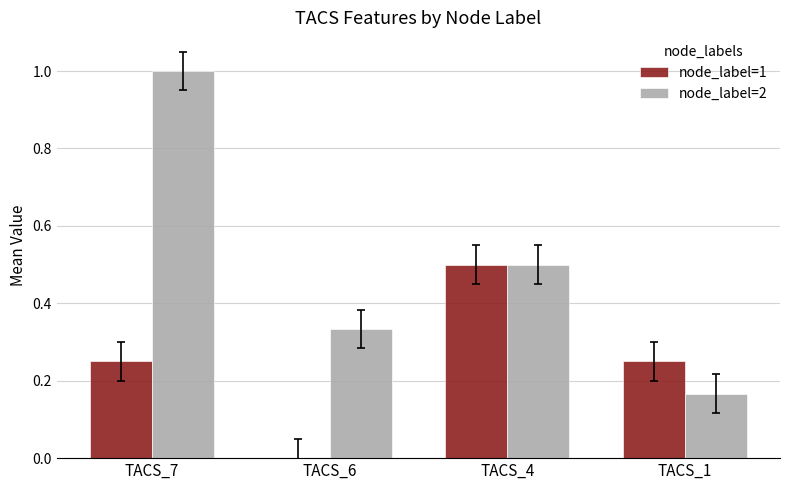

What is the difference between the node_label=2 values at TACS_7 and TACS_6?

0.7